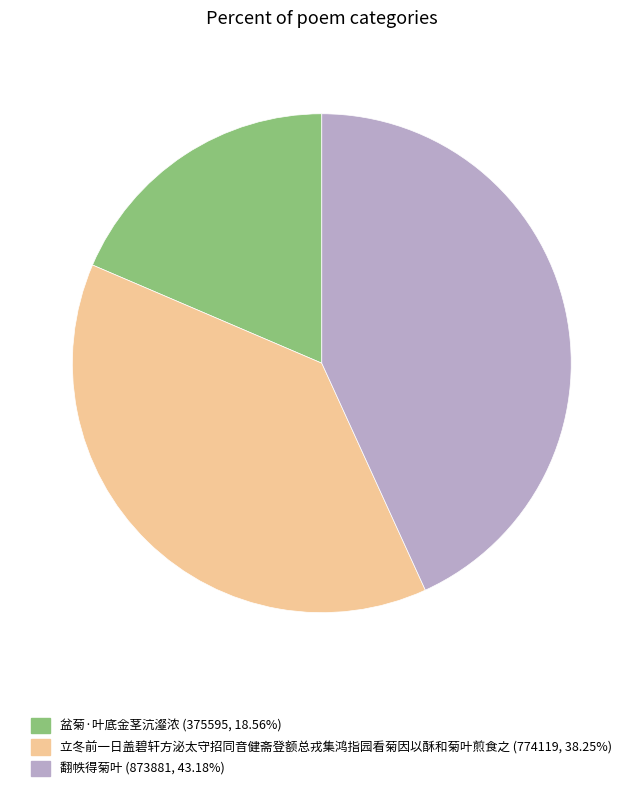

Is it true that 翻帙得菊叶 is 57% of the pie?

False